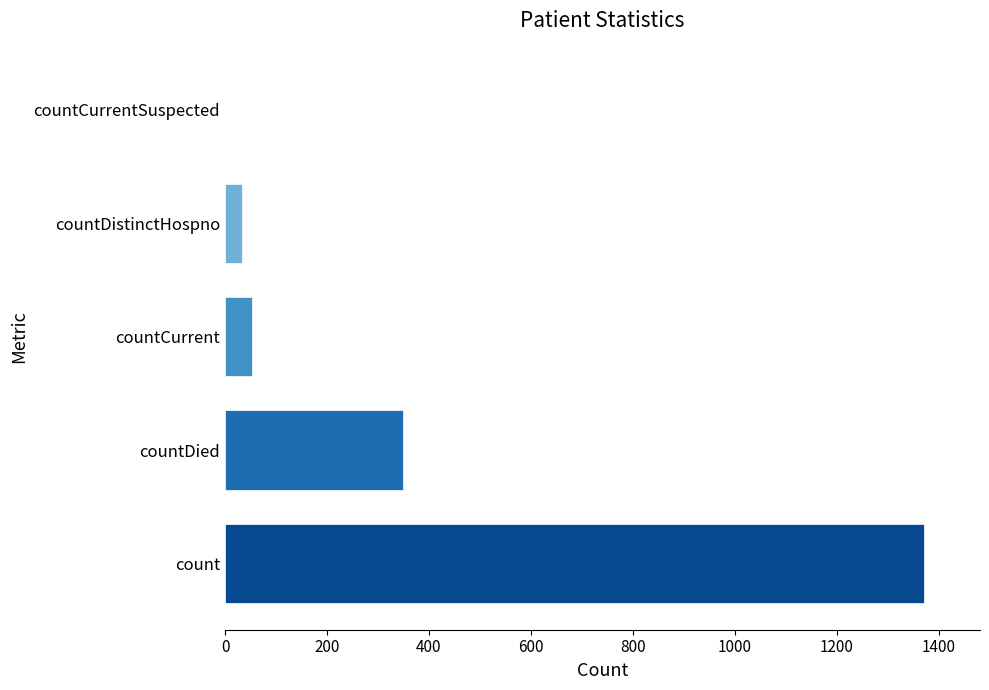

What is the maximum value shown in the chart?

1371